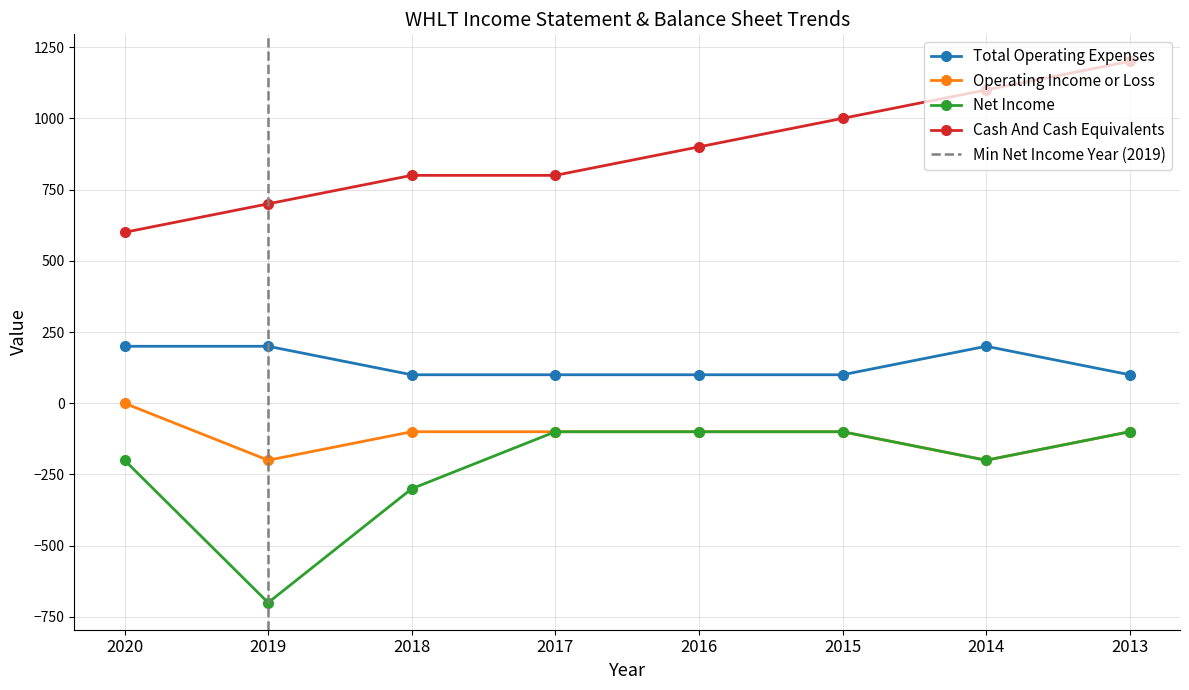

Reading left to right, list all the values displayed in this chart.

Total Operating Expenses: 200	200	100	100	100	100	200	100
Operating Income or Loss: 0	-200	-100	-100	-100	-100	-200	-100
Net Income: -200	-700	-300	-100	-100	-100	-200	-100
Cash And Cash Equivalents: 600	700	800	800	900	1000	1100	1200